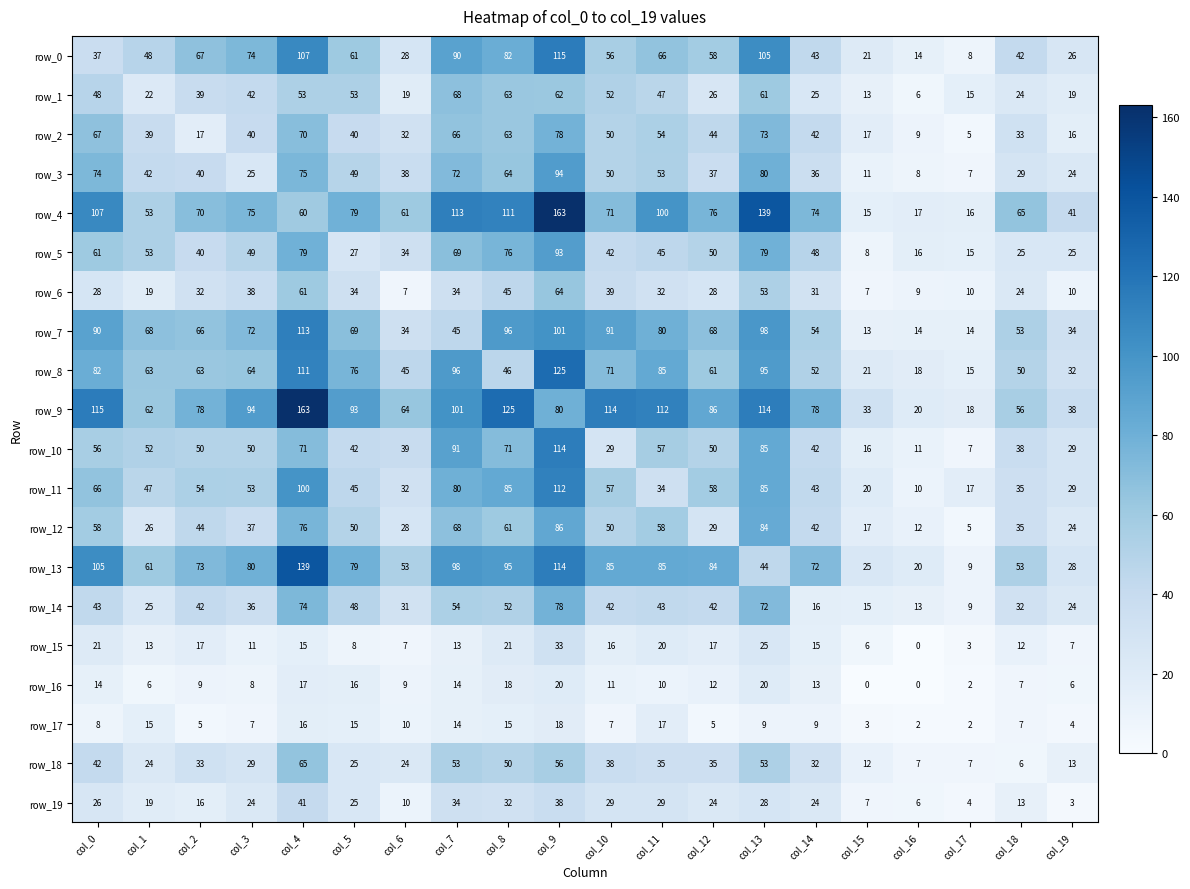

What is the difference between the maximum and second lowest values in the row_11 series?

95